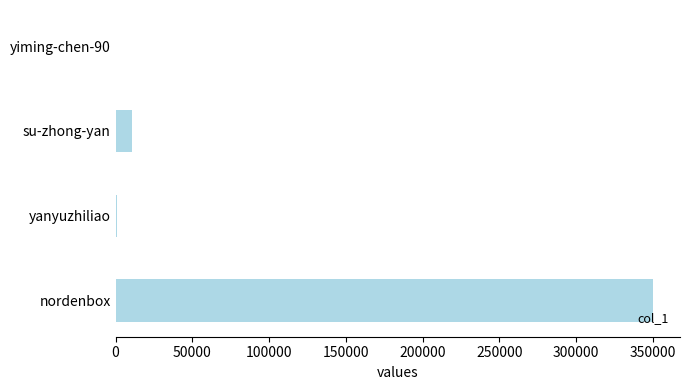

Does the chart contain stacked bars?

No